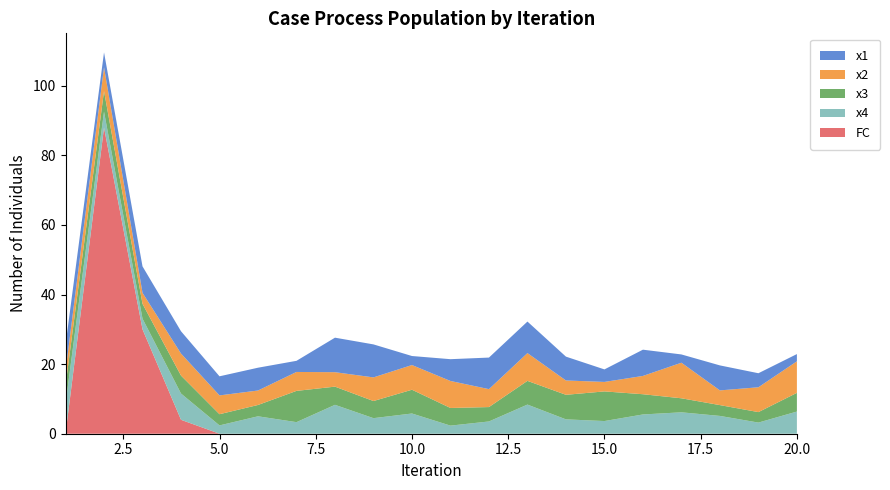

Reading right to left, transcribe all the data shown in this chart.

x1: 2.1	4.0	7.2	2.4	7.5	3.6	6.9	9.1	9.1	6.3	2.6	9.5	9.9	3.2	6.6	5.5	6.4	7.6	4.3	7.6
x2: 9.1	7.1	4.2	10.2	5.3	2.7	4.1	8.0	5.2	7.8	7.1	6.8	4.2	5.4	4.2	5.4	6.3	3.2	6.8	4.1
x3: 5.4	3.0	3.1	4.0	5.8	8.5	7.1	6.8	4.1	5.1	6.8	4.9	5.2	9.0	3.3	3.2	5.2	4.2	5.9	5.3
x4: 6.4	3.2	5.1	6.2	5.5	3.6	4.1	8.4	3.5	2.3	5.8	4.5	8.3	3.3	5.0	2.4	7.6	3.1	4.6	8.6
FC: 0.0	0.0	0.0	0.0	0.0	0.0	0.0	0.0	0.0	0.0	0.0	0.0	0.0	0.0	0.0	0.0	4.0	30.0	88.0	0.0